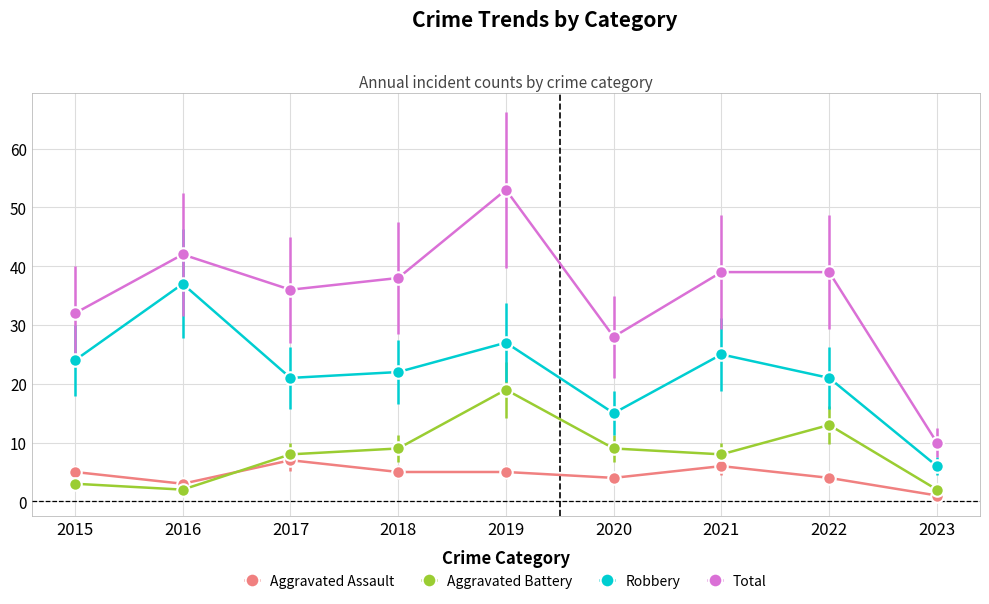

Is it true that Aggravated Assault equals 5 at 2015?

True